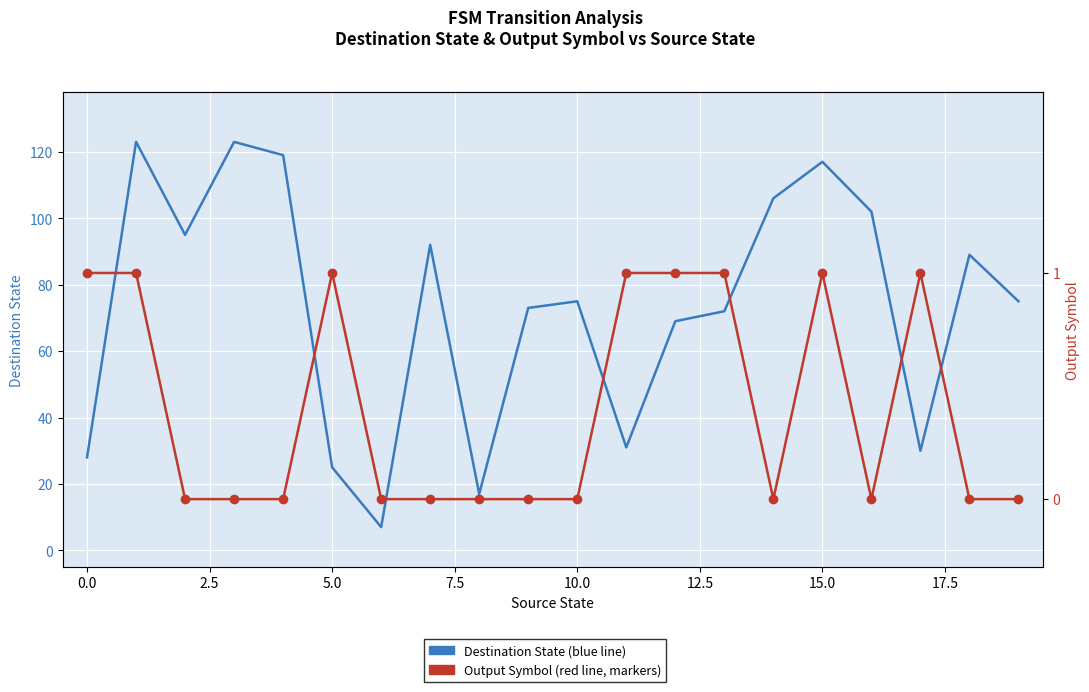

What is the total value across all series at 17?

31